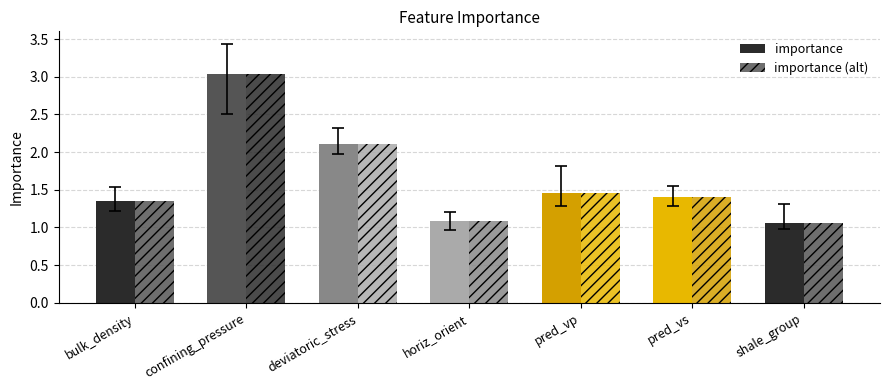

What is the highest value of the importance series?

3.0